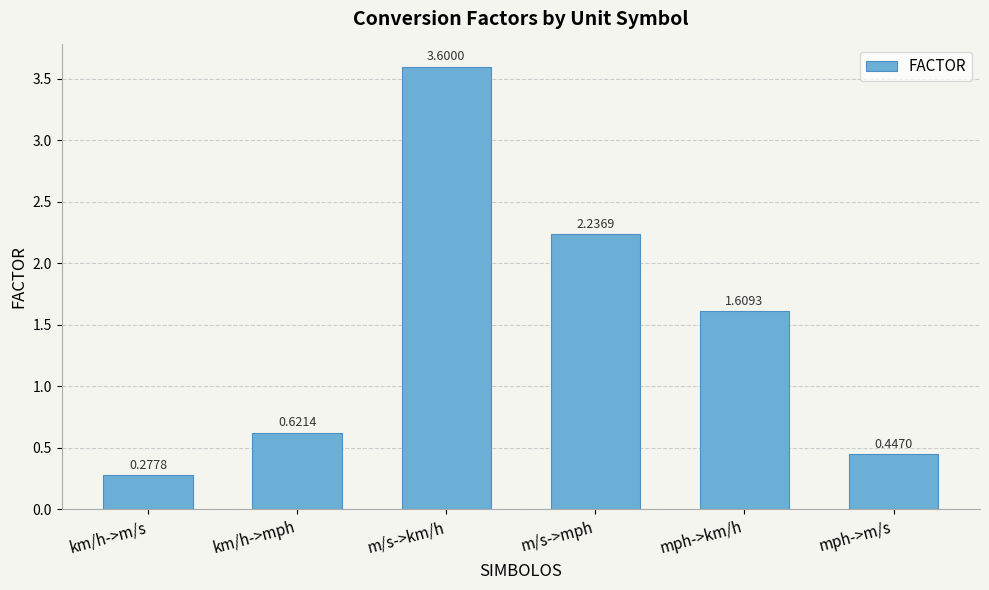

What is the difference between the values at m/s->km/h and km/h->mph?

3.0